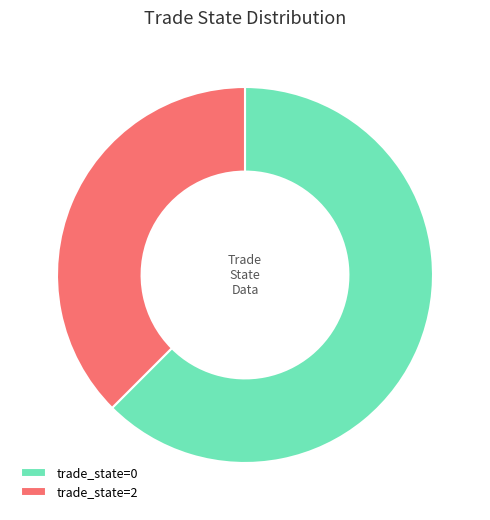

Is it true that trade_state=2 is 38% of the pie?

True